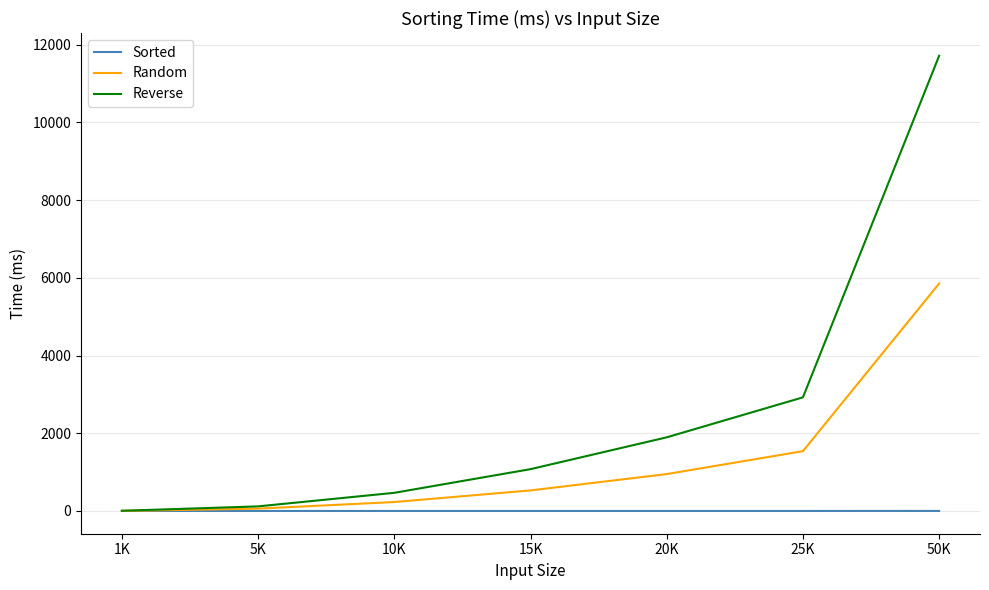

The value of Reverse at 25K is 2924. True or false?

True